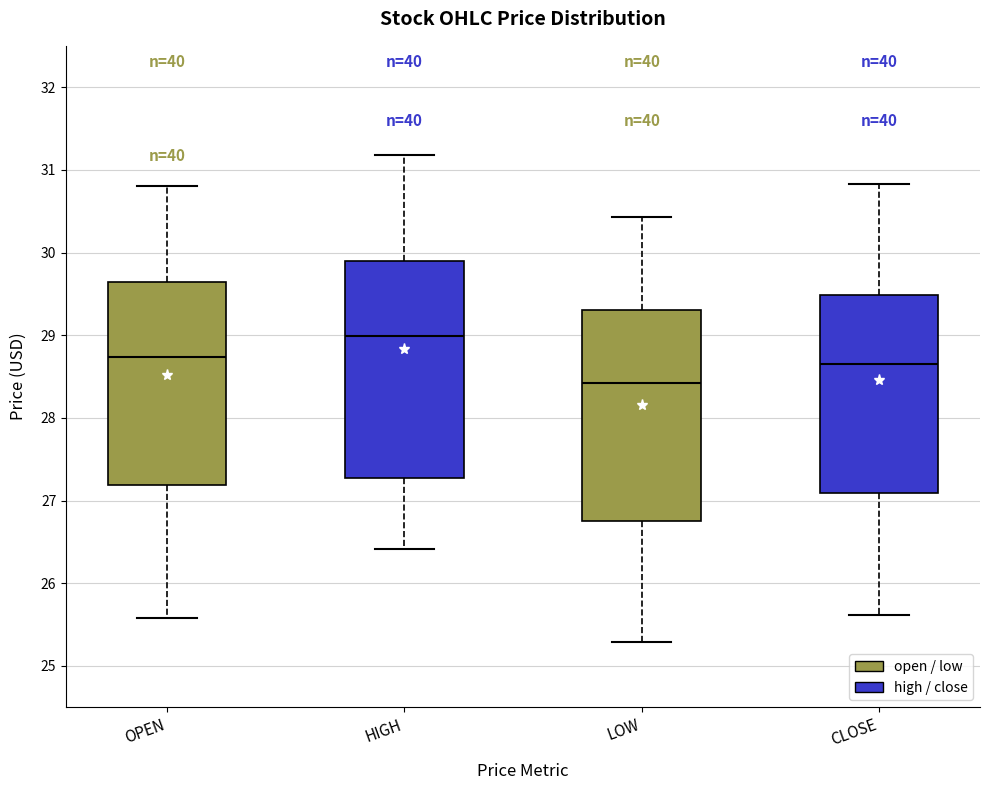

Where does the lower whisker of the box for CLOSE end on the y-axis? The values are not printed on the chart, so give them approximately, as read against the axis.

25.6